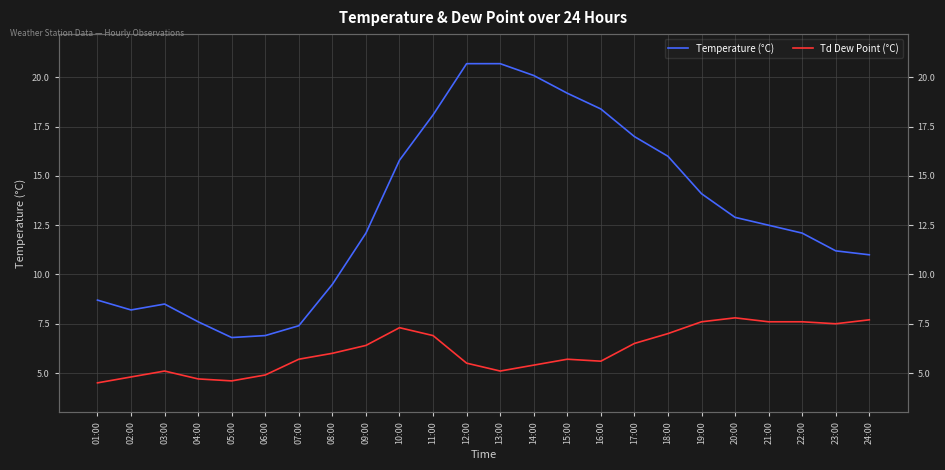

What is the difference between the Td Dew Point (°C) values at 08:00 and 11:00?

0.9